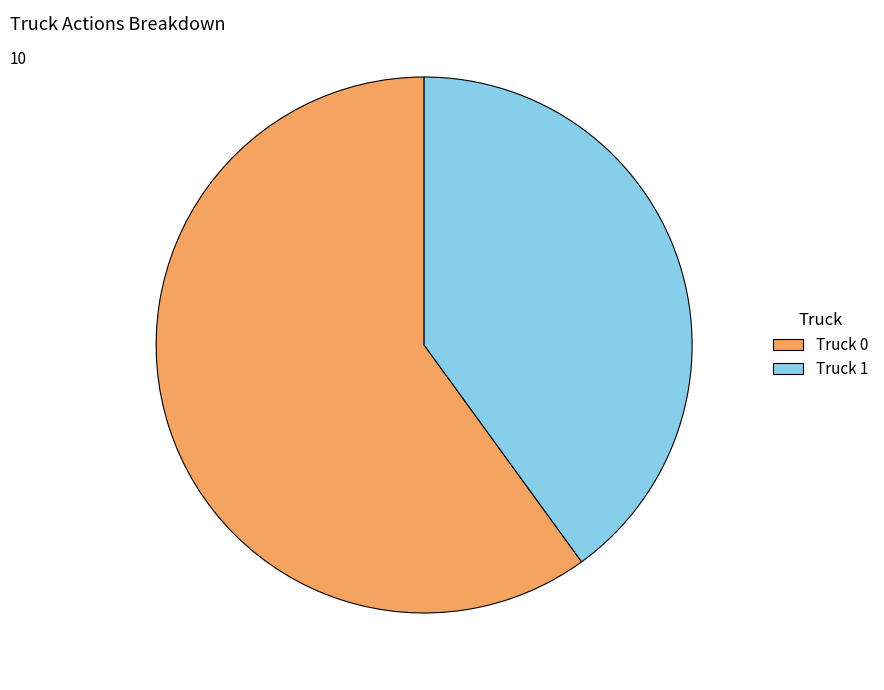

Is Truck 0 the majority of the pie?

Yes